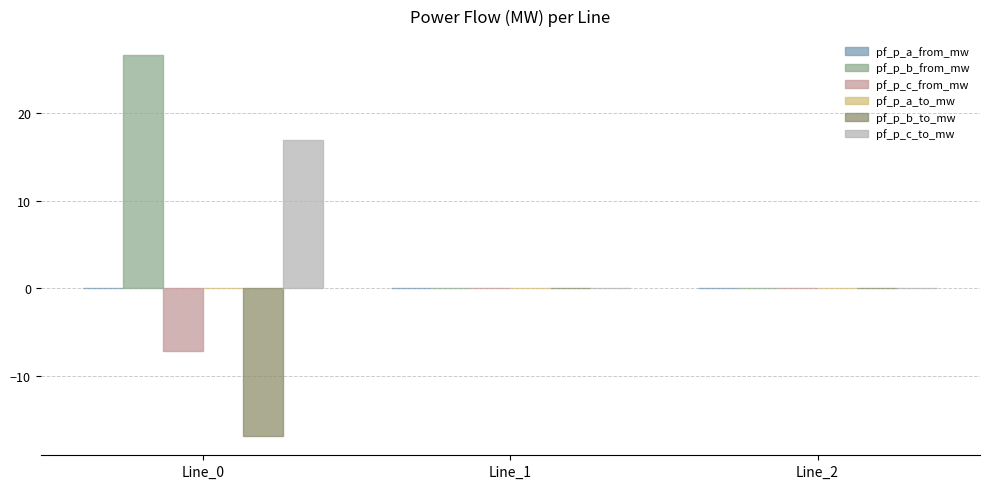

Are the bars horizontal?

No